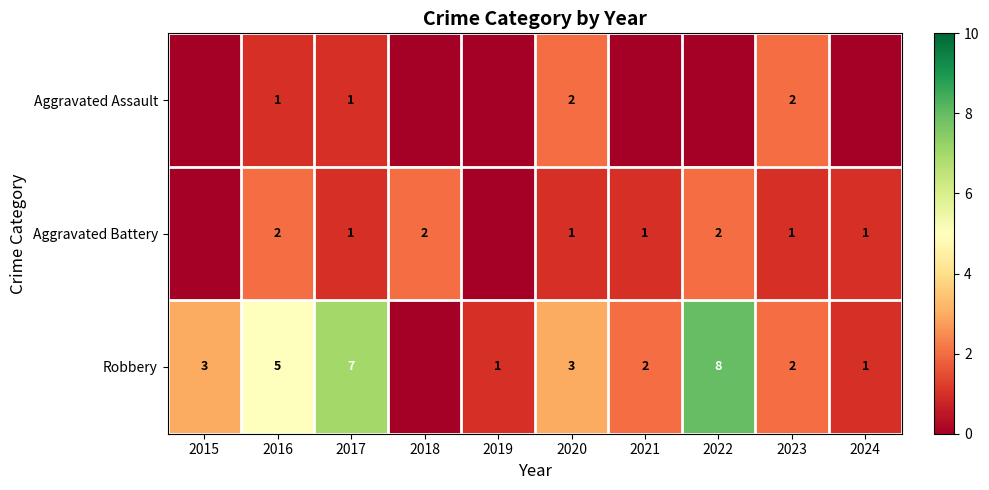

What is the maximum value shown in the chart?

8